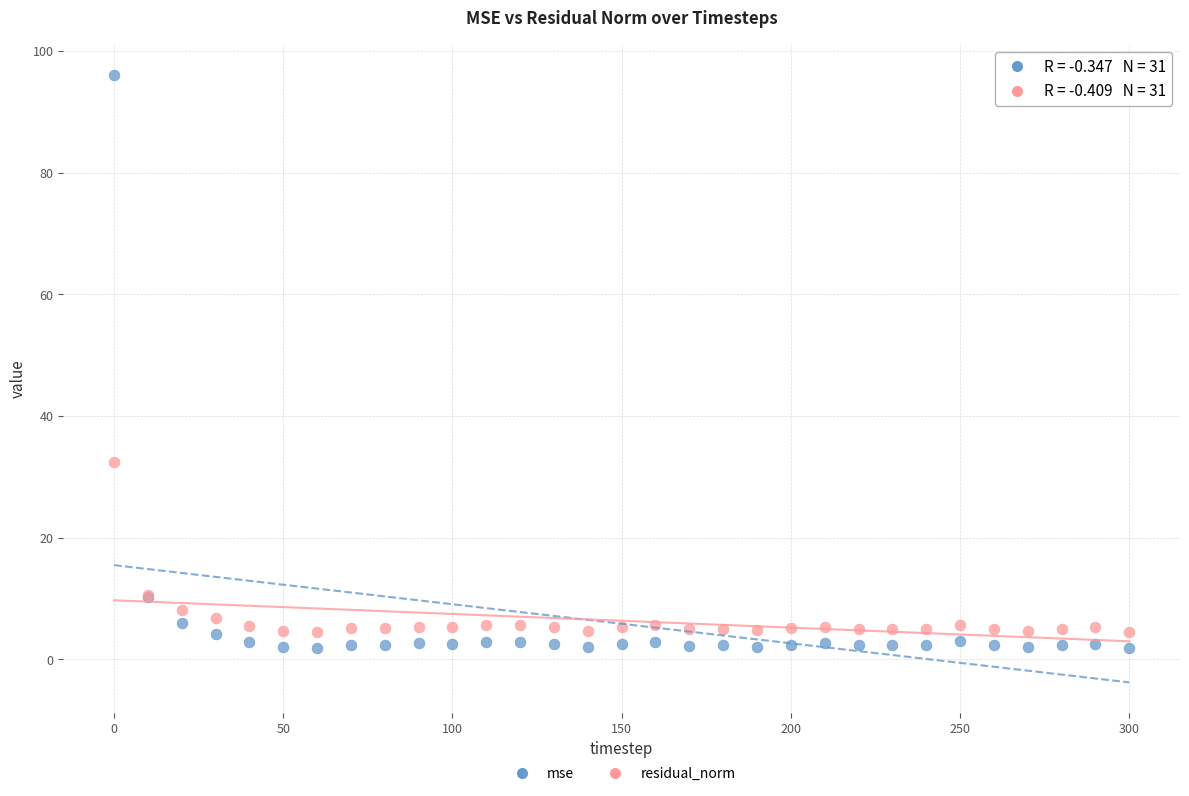

Which series contains the lowest Y value?

mse